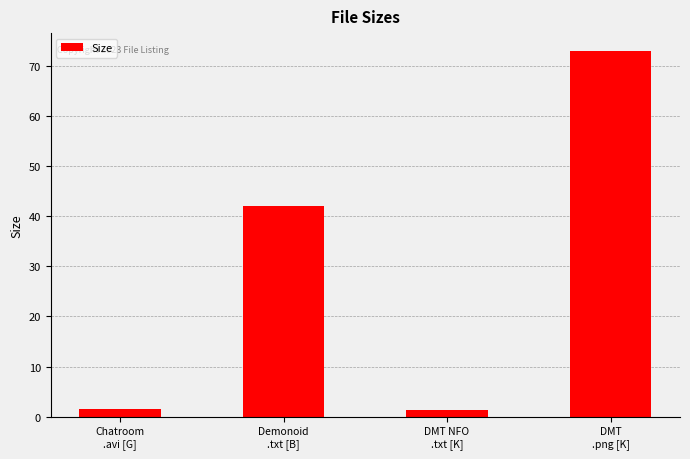

What is the maximum value shown in the chart?

72.9